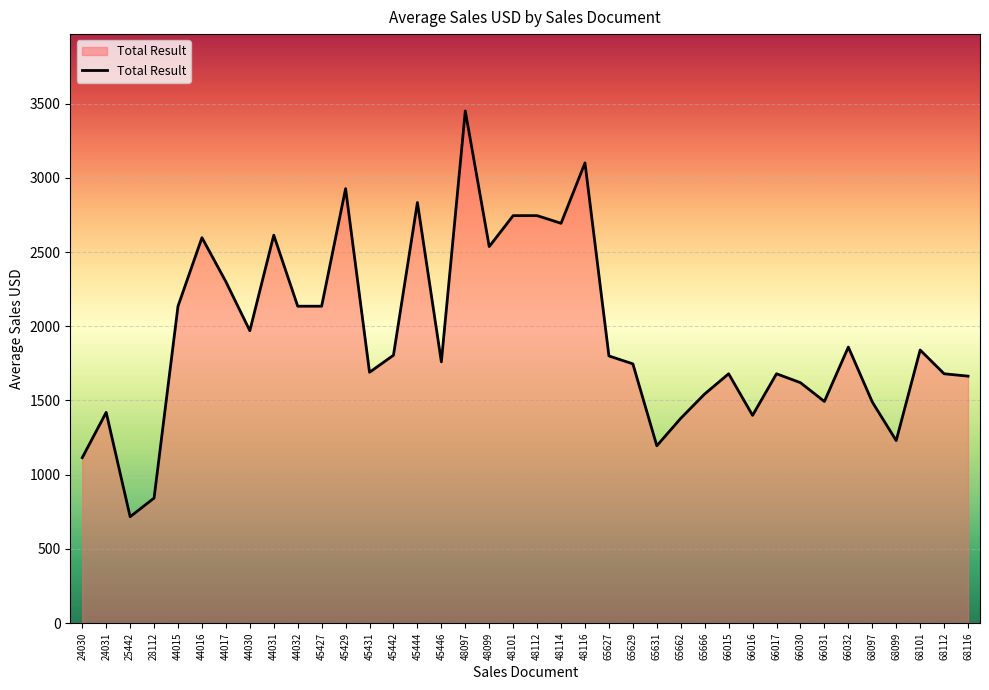

What value does the data have at 45442?

1805.0